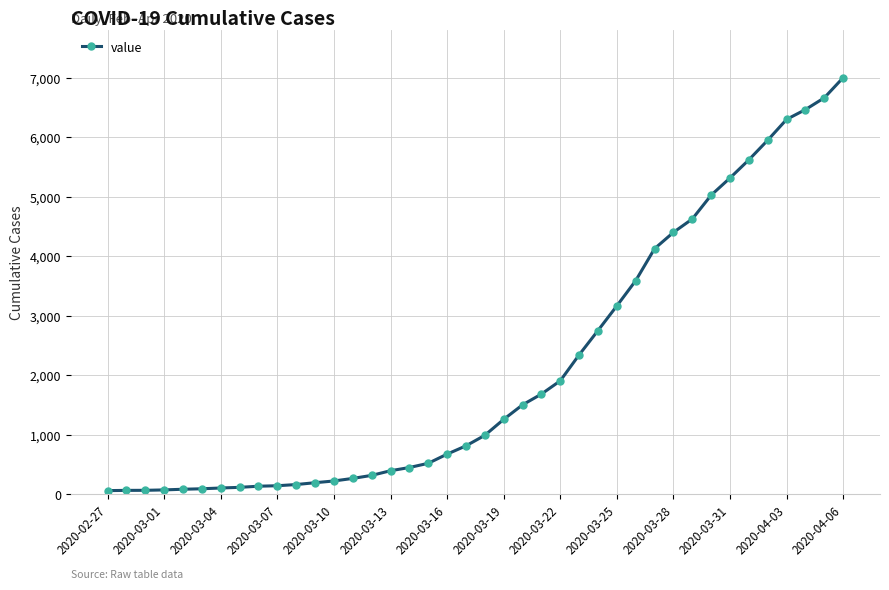

What is the smallest value displayed?

64